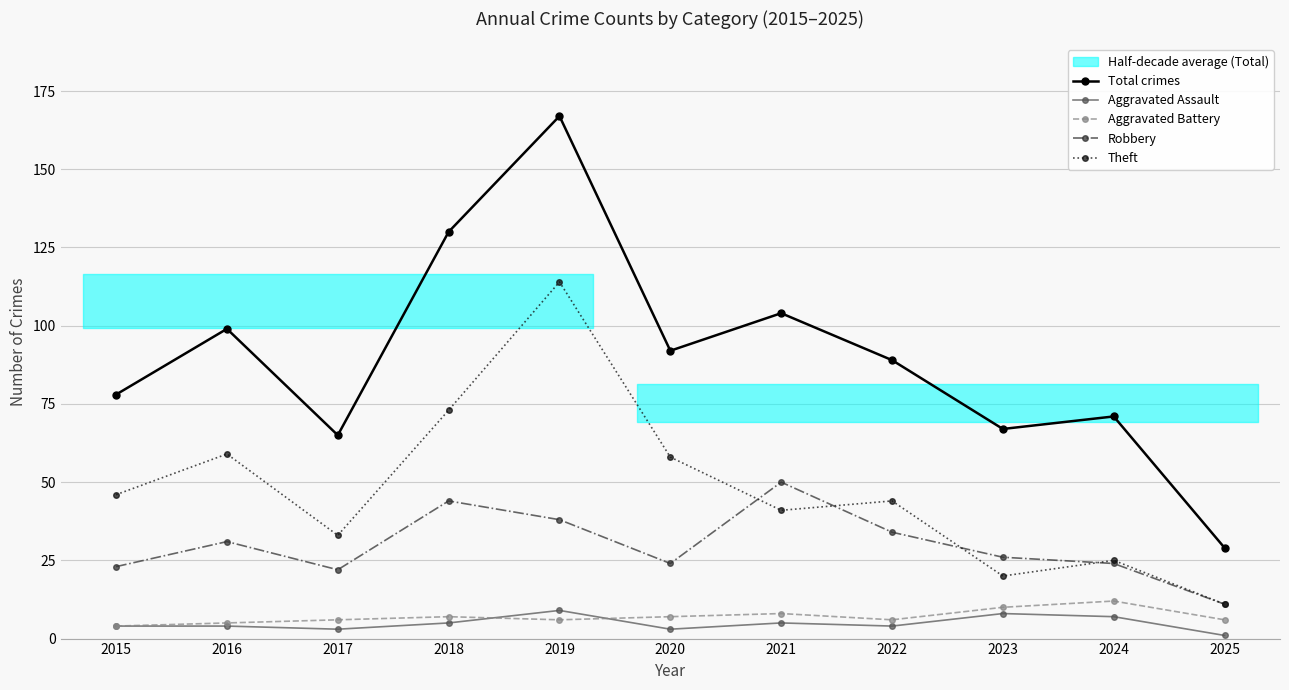

How many data points in Aggravated Battery are above 6?

5